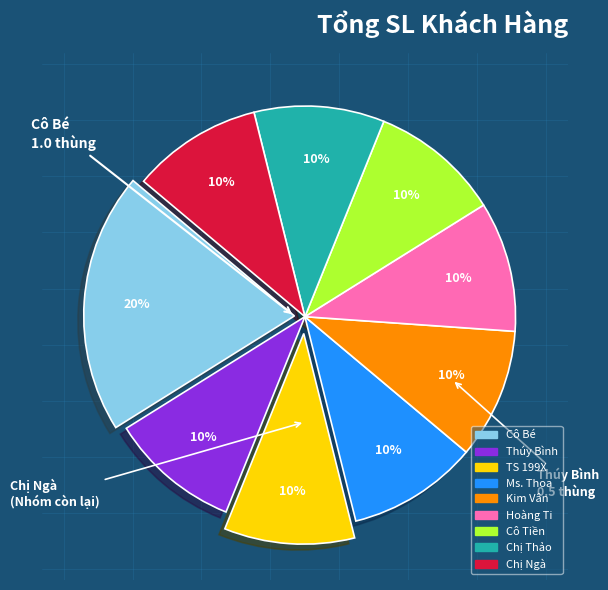

Is there a majority slice in this chart?

No